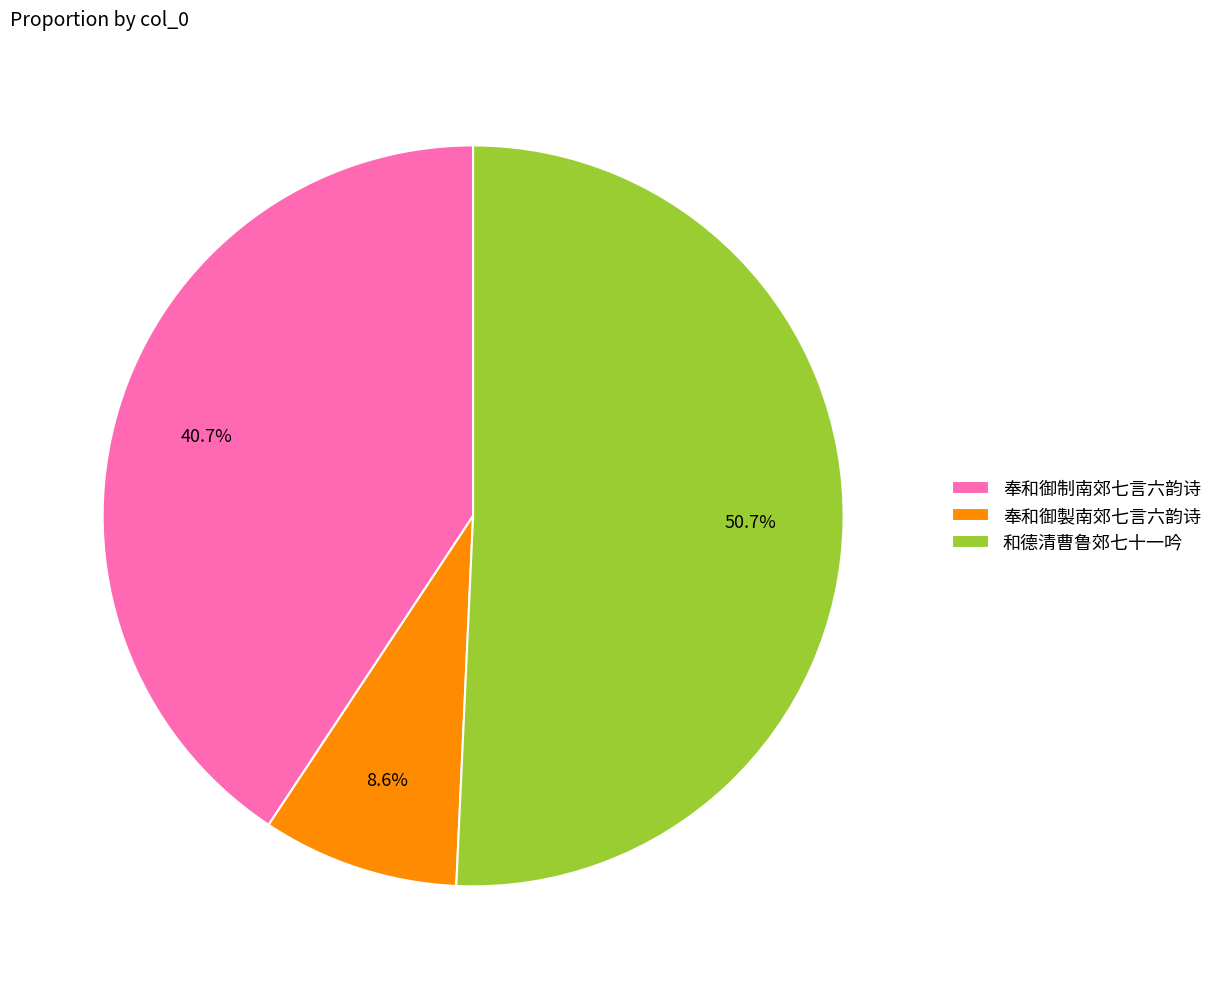

What percentage is the 奉和御製南郊七言六韵诗 slice, to the nearest percent?

9%